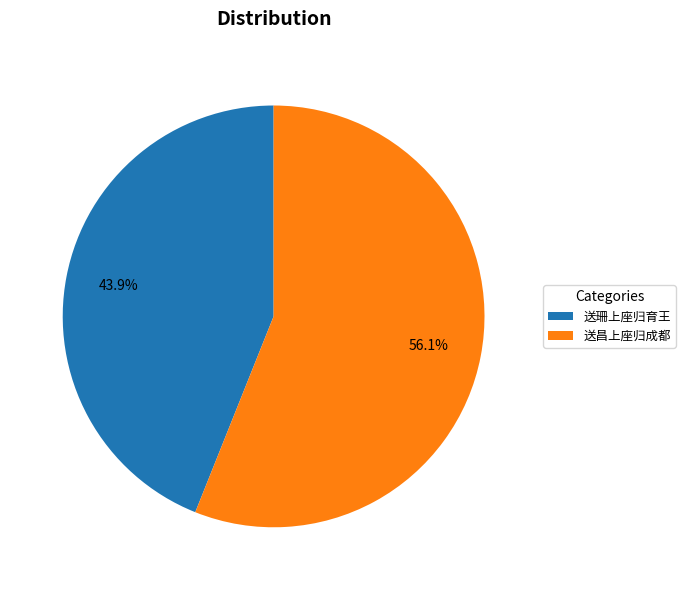

How many slices are in this pie chart?

2